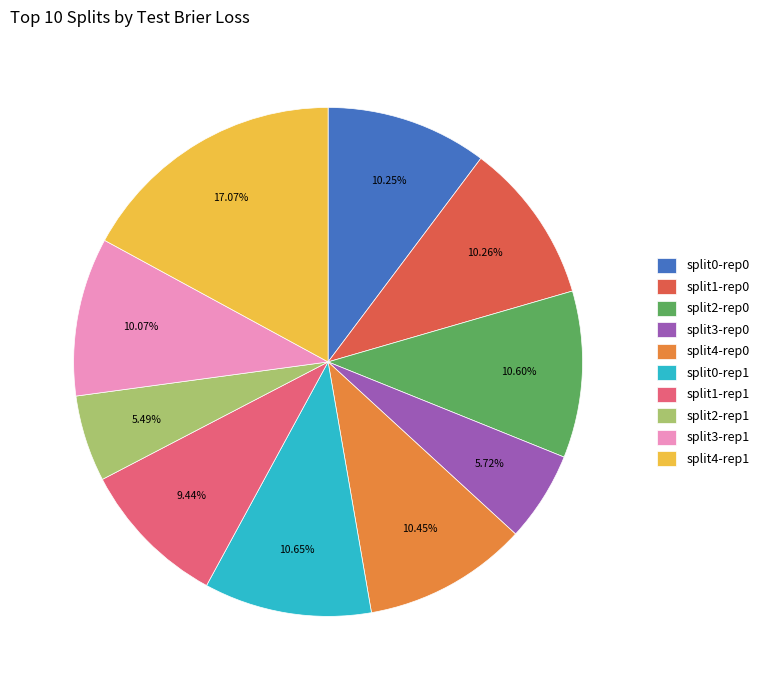

Which has a higher value, split3-rep0 or split1-rep1?

split1-rep1